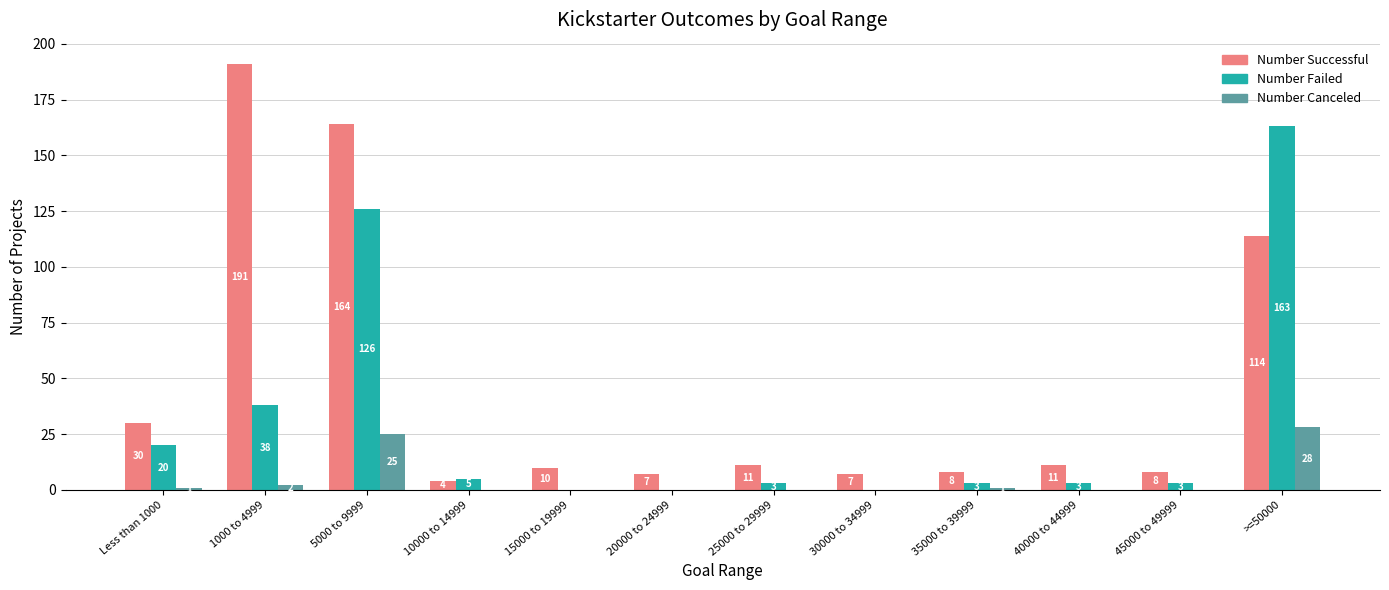

True or false: Number Canceled has a value of 0 at 20000 to 24999.

True